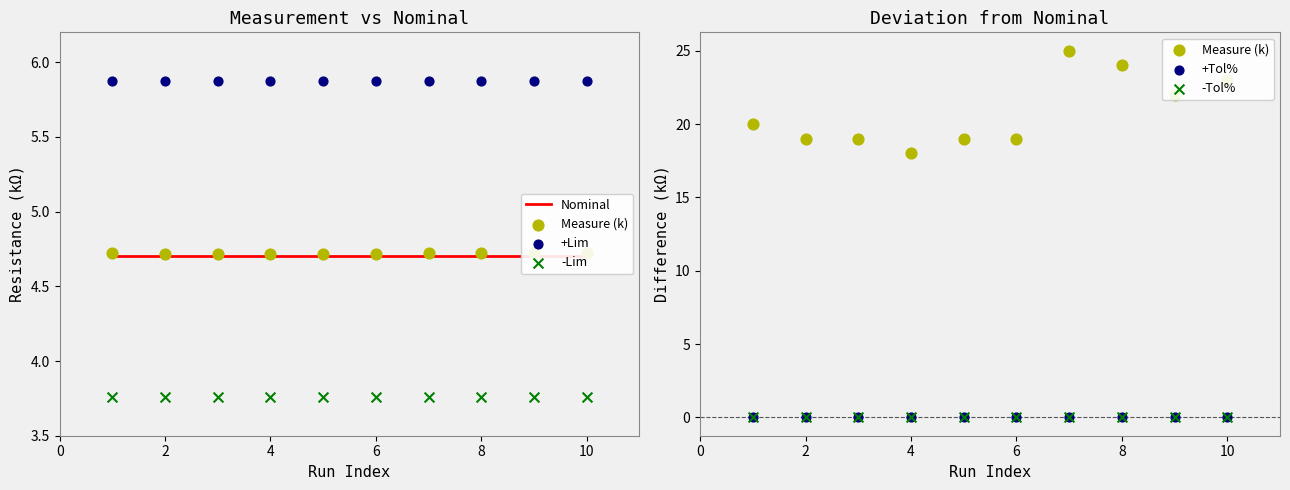

Which series reaches the minimum Y coordinate?

+Tol%